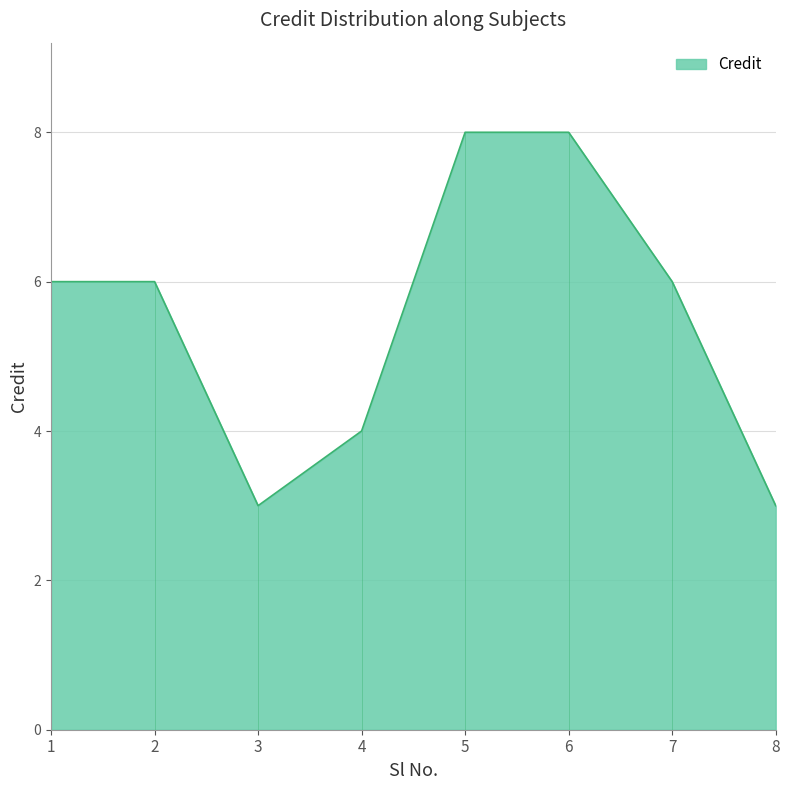

Rank the categories by value from lowest to highest.

3, 8, 4, 1, 2, 7, 5, 6